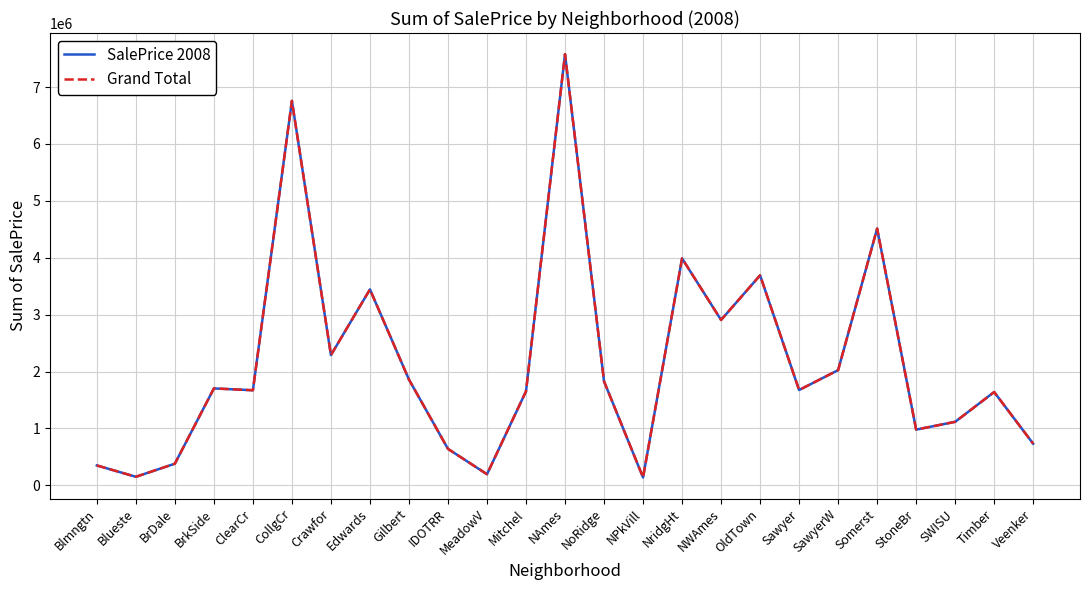

True or false: Grand Total and SalePrice 2008 intersect in this chart.

False